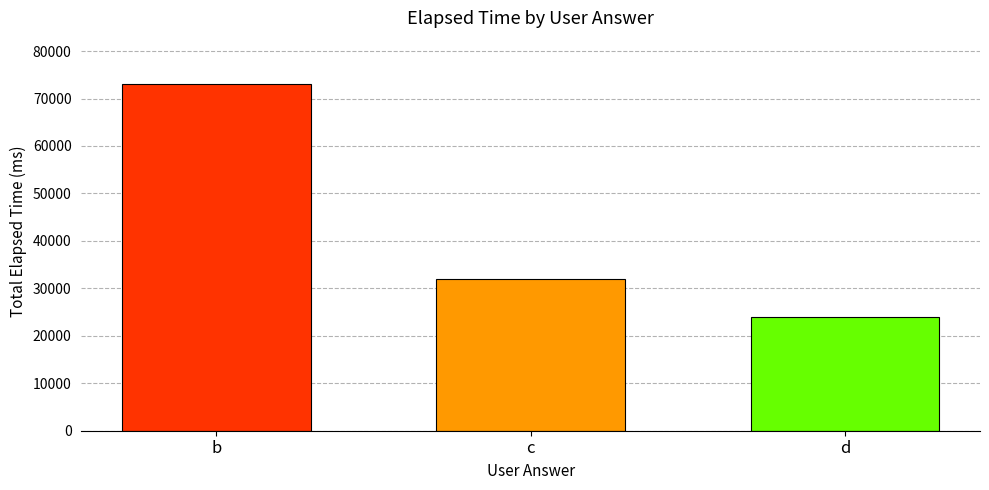

List the labels in order of value, smallest first.

d, c, b